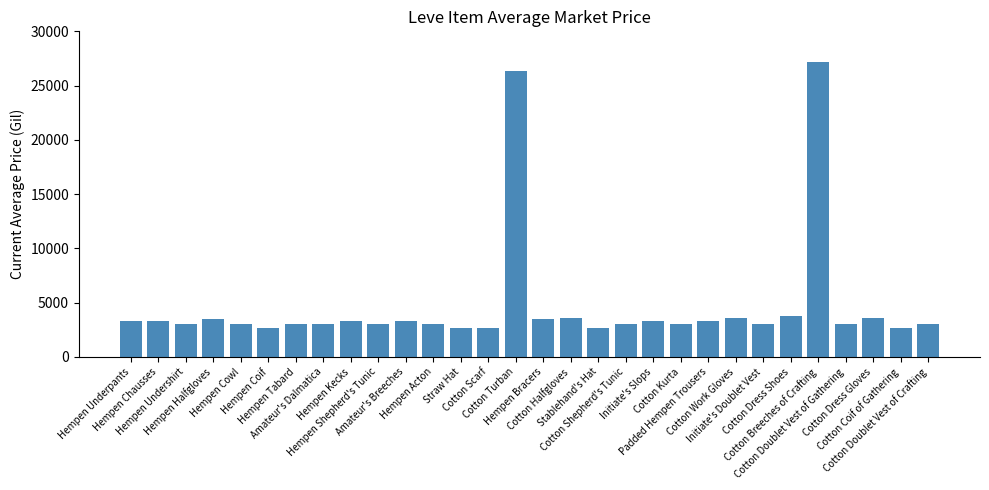

What is the average value?

4717